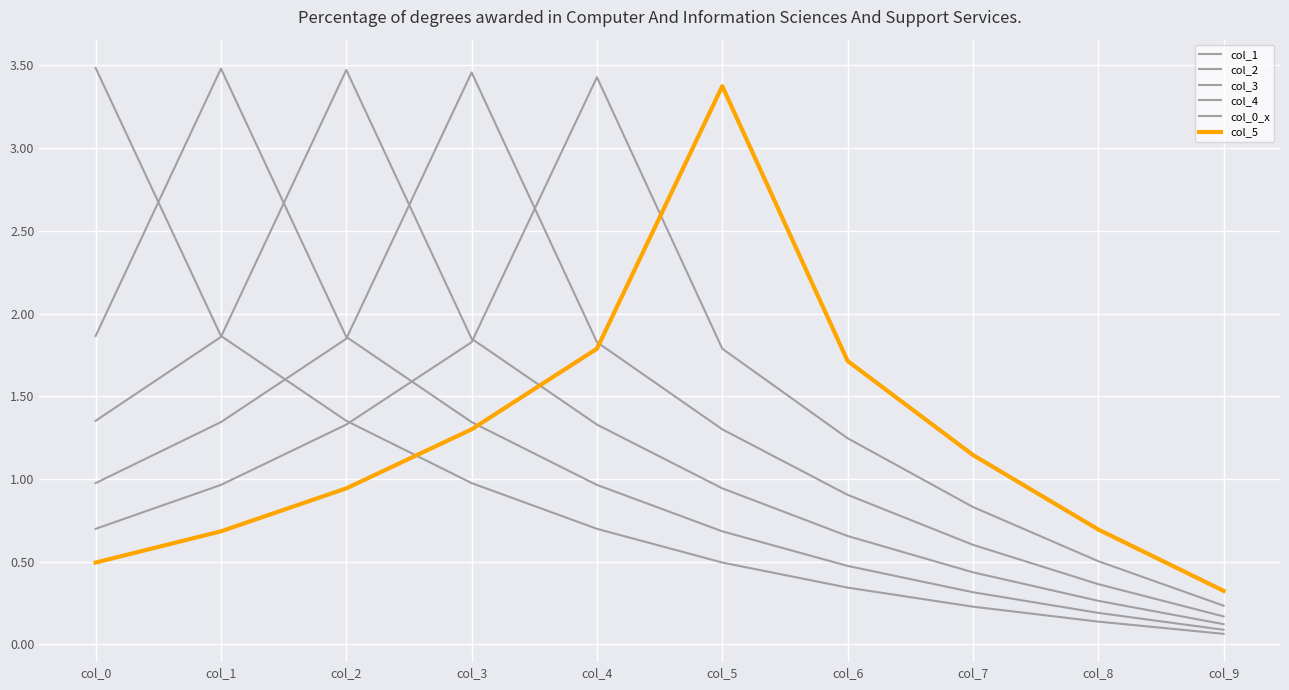

What is the minimum value for col_2?

0.1